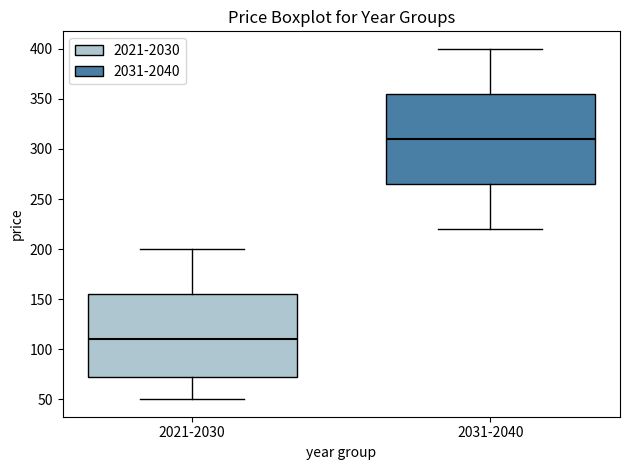

Where does the lower whisker of the box for 2021-2030 end on the y-axis? The values are not printed on the chart, so give them approximately, as read against the axis.

50